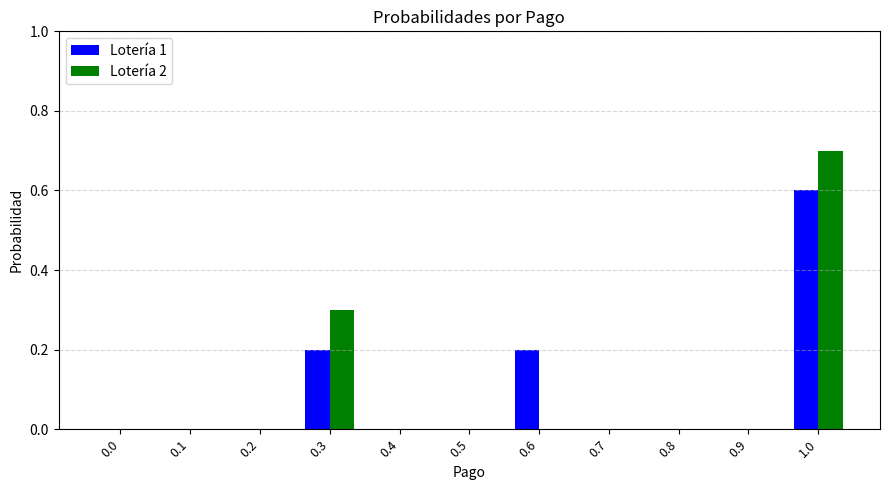

The value of Lotería 1 at 0.0 is 0.0. True or false?

True